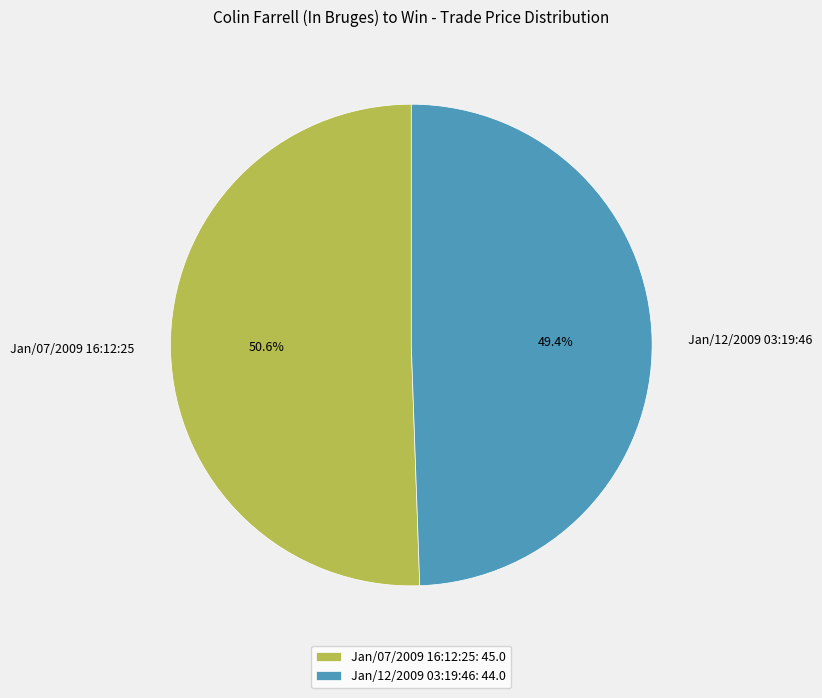

What is the largest slice in the pie chart?

Jan/07/2009 16:12:25